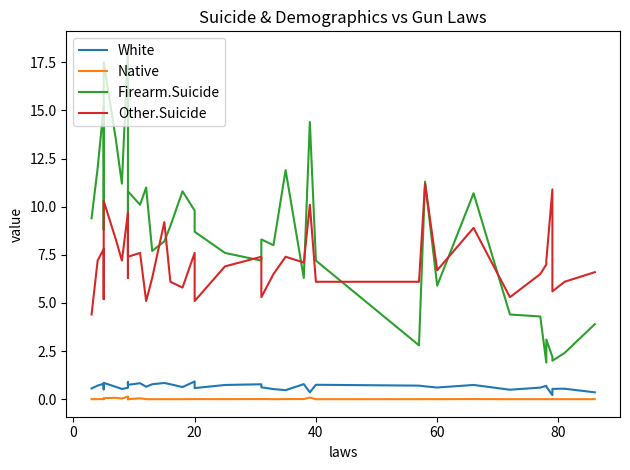

What is the average value of the White series?

0.7